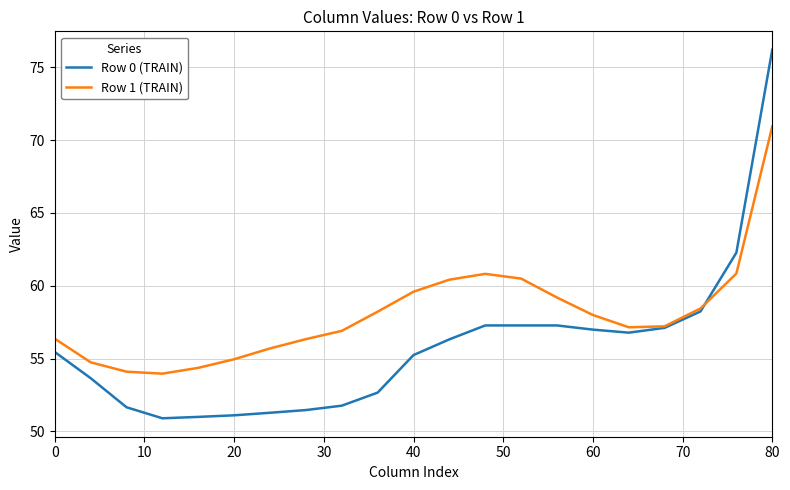

What is the difference between the maximum and second lowest values in the Row 1 (TRAIN) series?

16.8